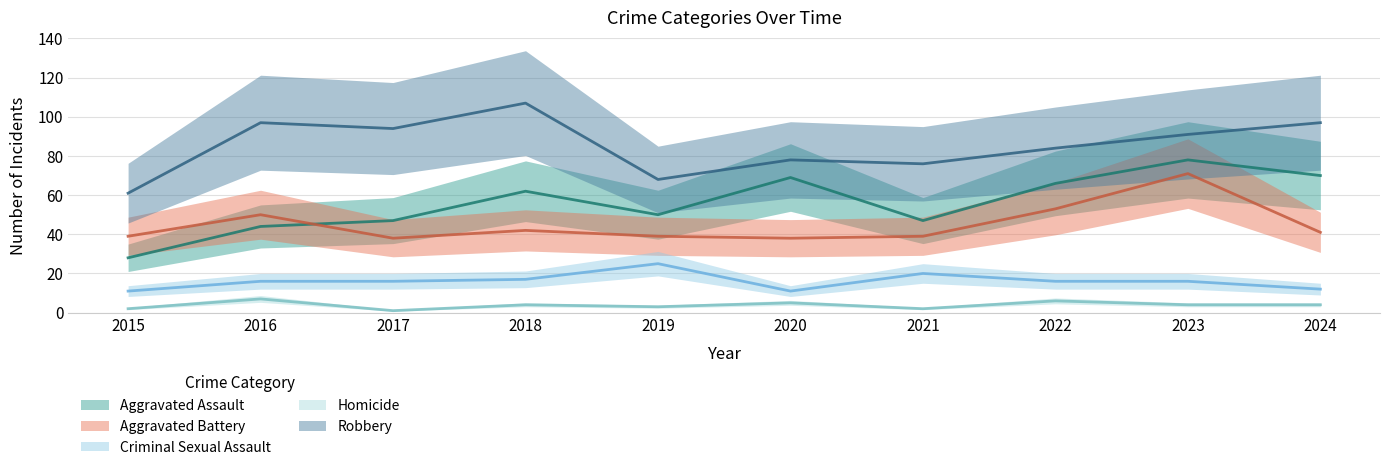

At which label does Aggravated Assault first exceed 62?

2020